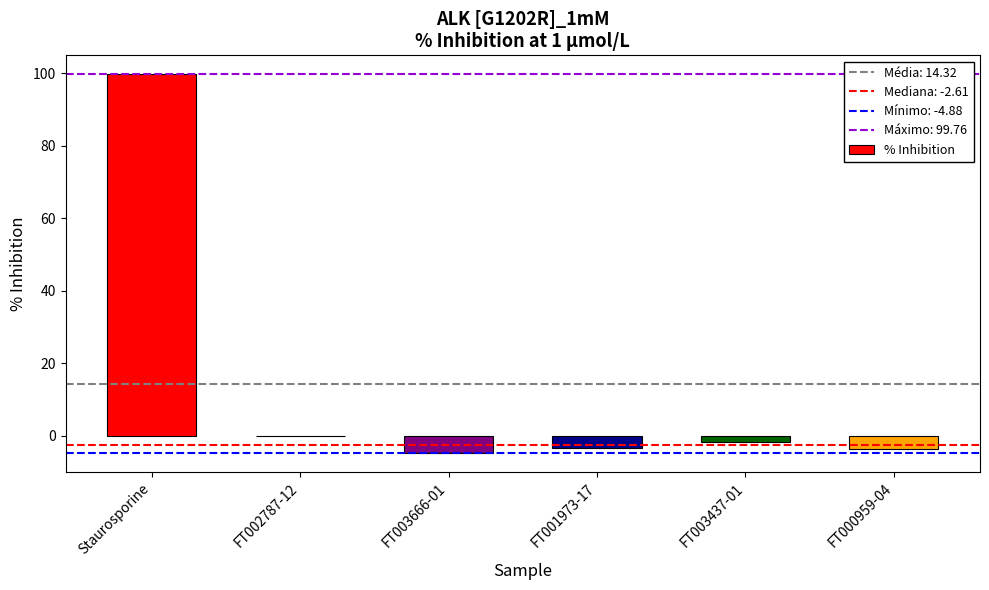

What is the maximum value shown in the chart?

99.8